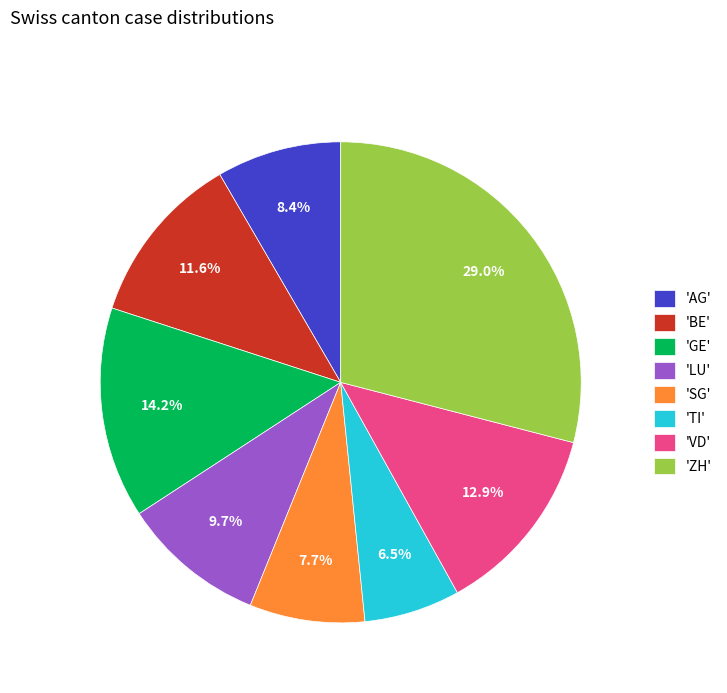

Approximately how many times larger is the value at 'TI' compared to 'VD'?

0.5